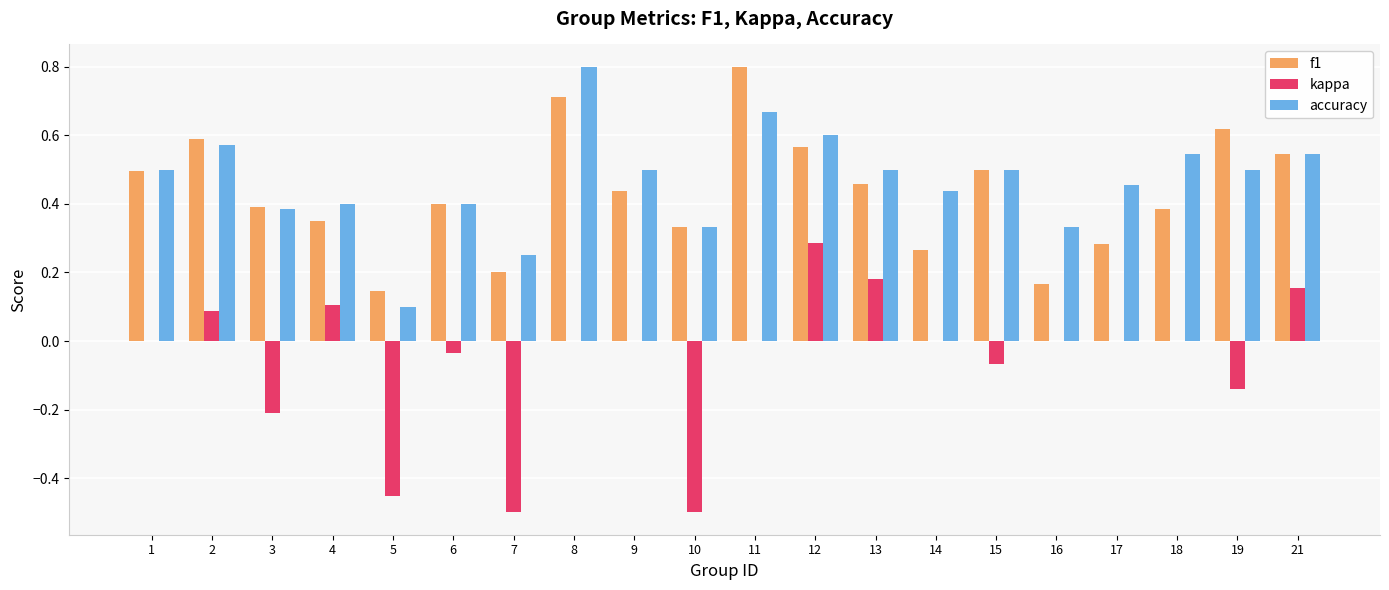

What is the sum of the f1 values at 8 and 15?

1.2